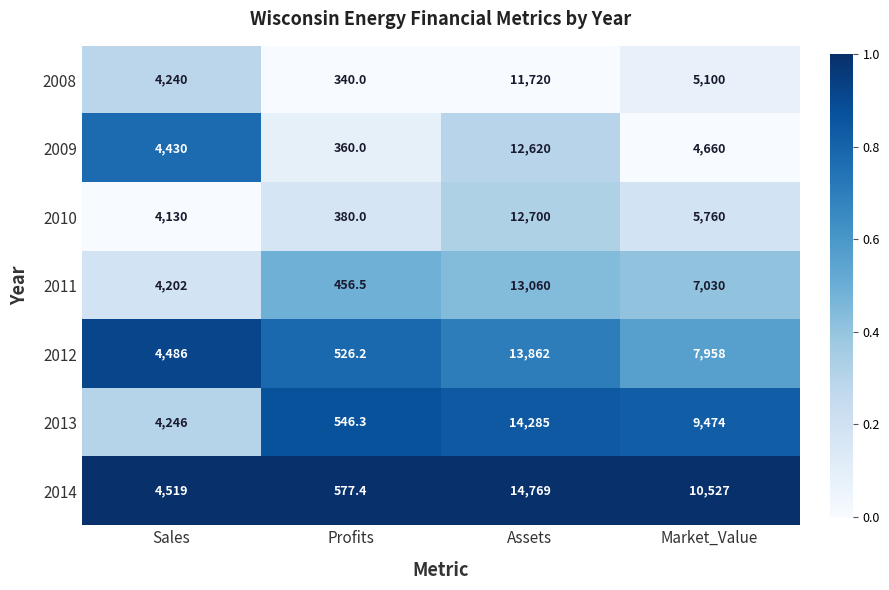

Which series changed the most between Assets and Market_Value?

2009